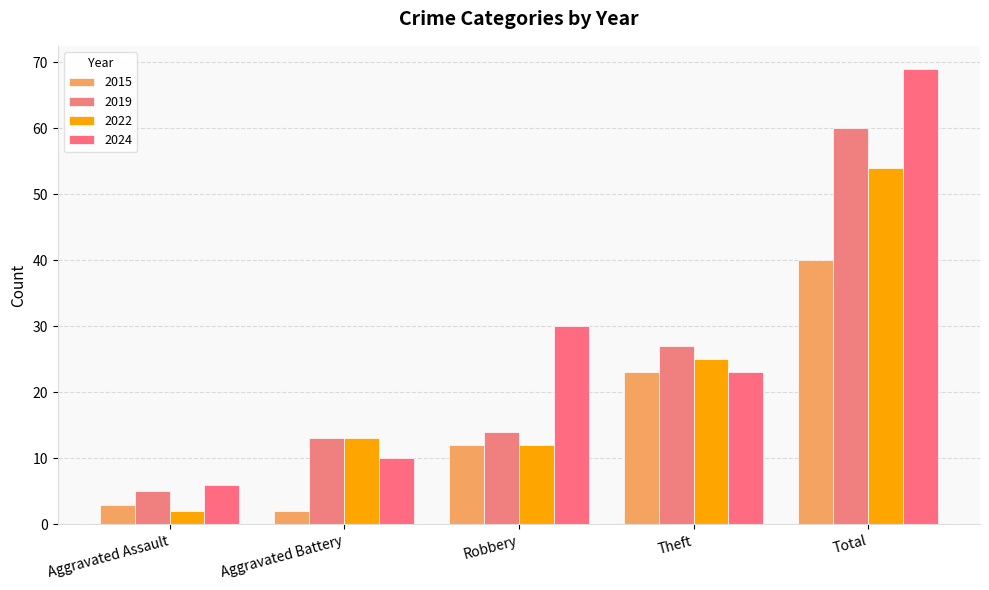

What is the greatest value displayed?

69